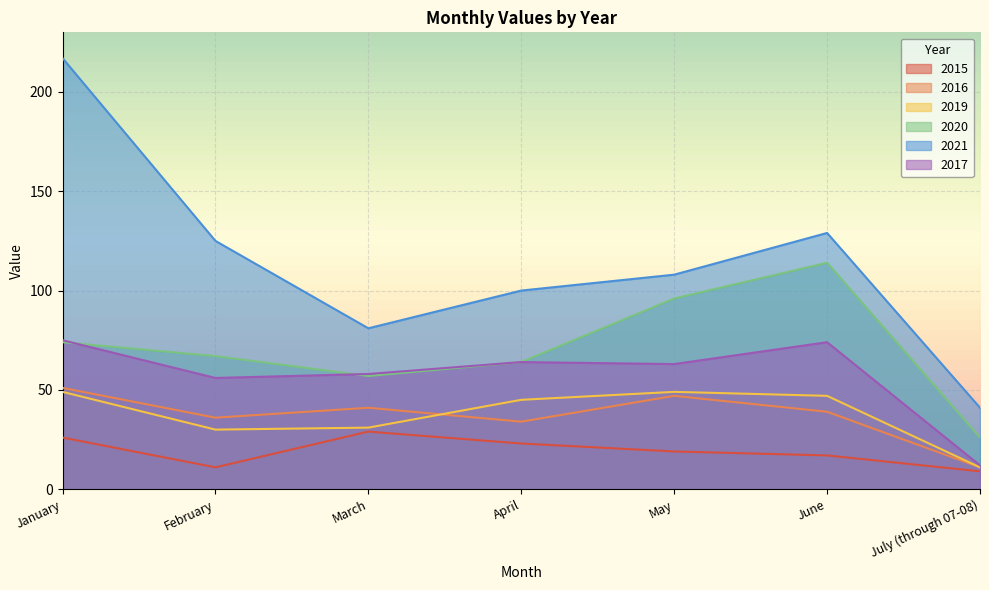

Reading left to right, transcribe all the data shown in this chart.

2015: 26	11	29	23	19	17	9
2016: 51	36	41	34	47	39	11
2019: 49	30	31	45	49	47	11
2020: 74	67	57	64	96	114	26
2021: 217	125	81	100	108	129	41
2017: 75	56	58	64	63	74	12